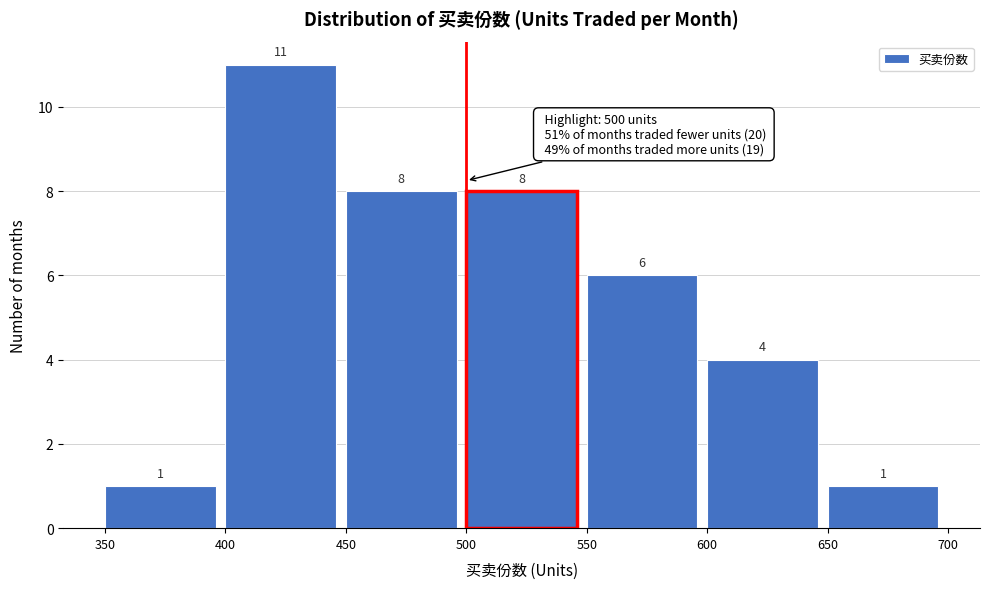

Which range on the x-axis has the tallest bar?

400 to 450